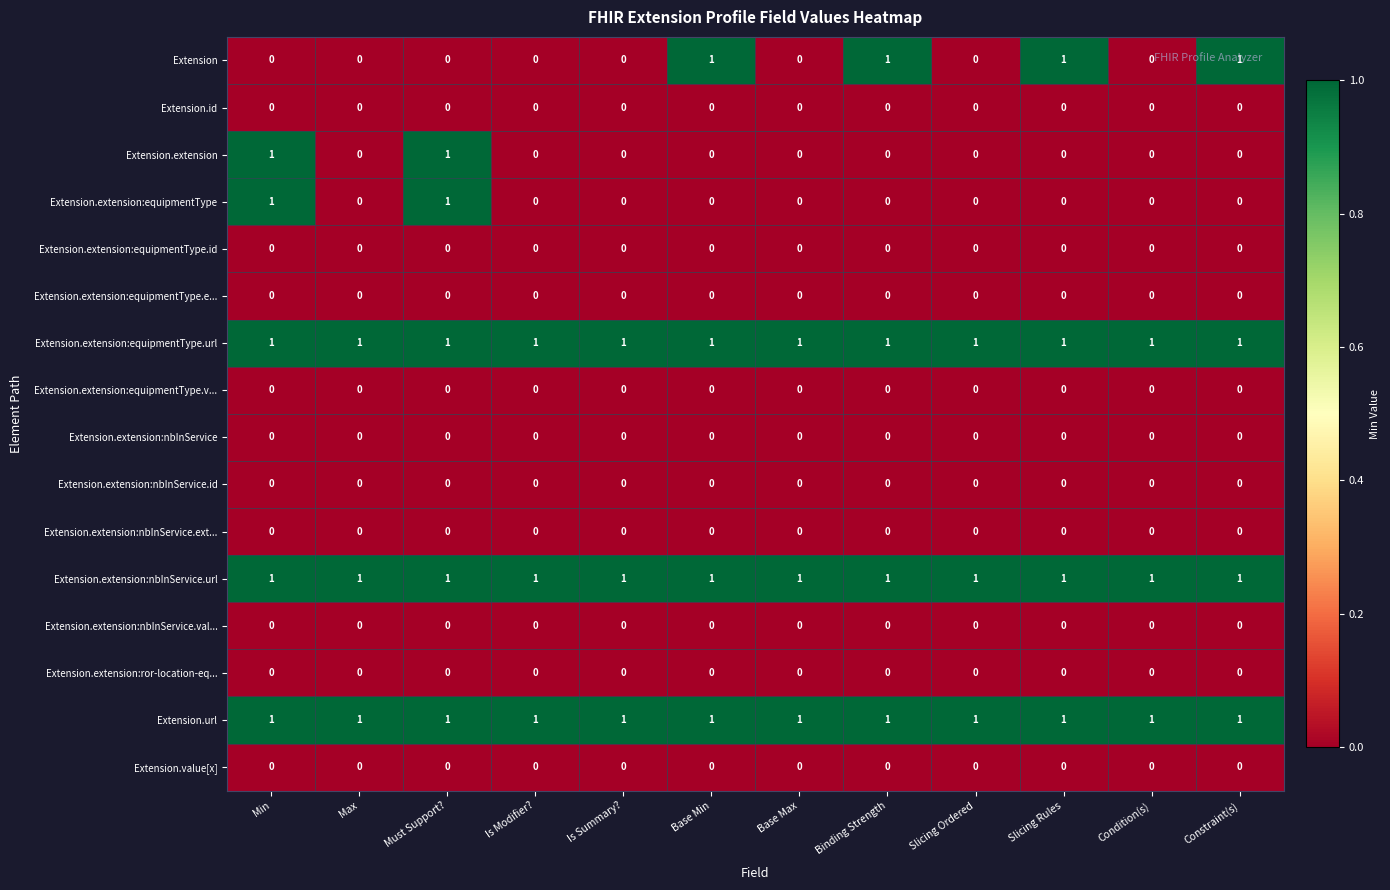

At how many categories does at least one series exceed 0?

12